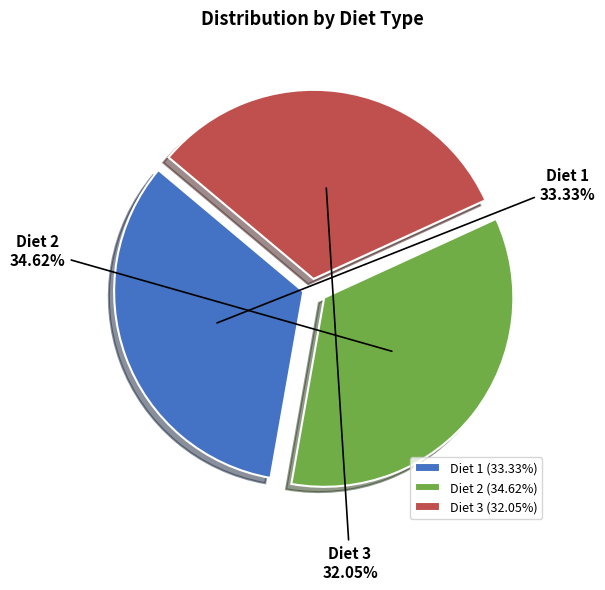

To the nearest percent, what portion does Diet 1 represent?

33%